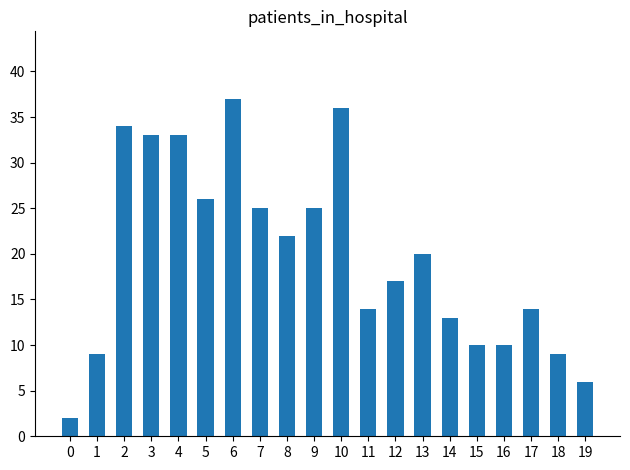

What is the ratio of the value at 3 to the value at 12?

1.9